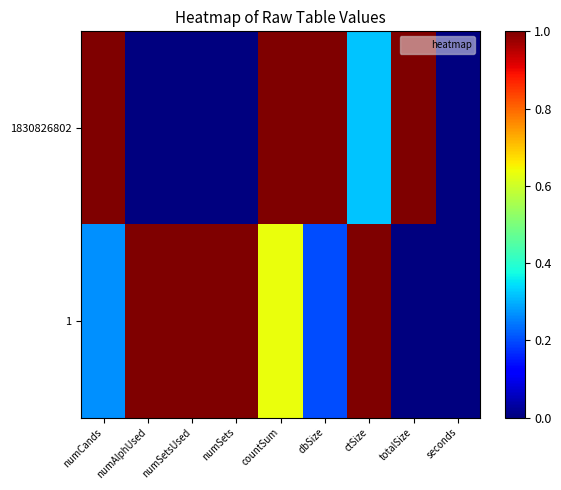

Count the number of data series in this chart.

2